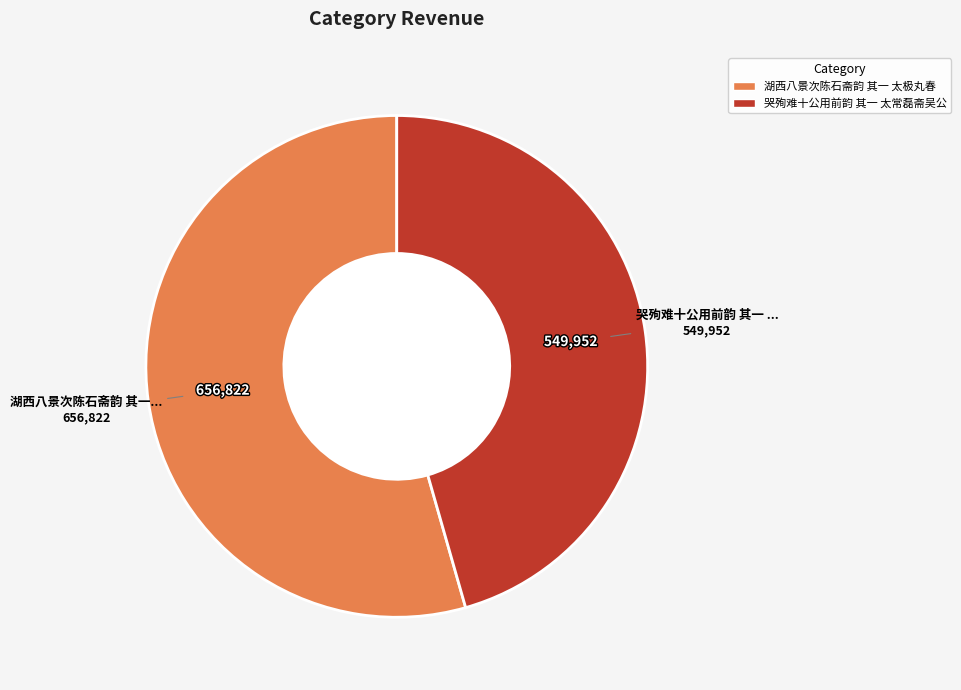

Is it true that 湖西八景次陈石斋韵 其一 太极丸春 is 64% of the pie?

False